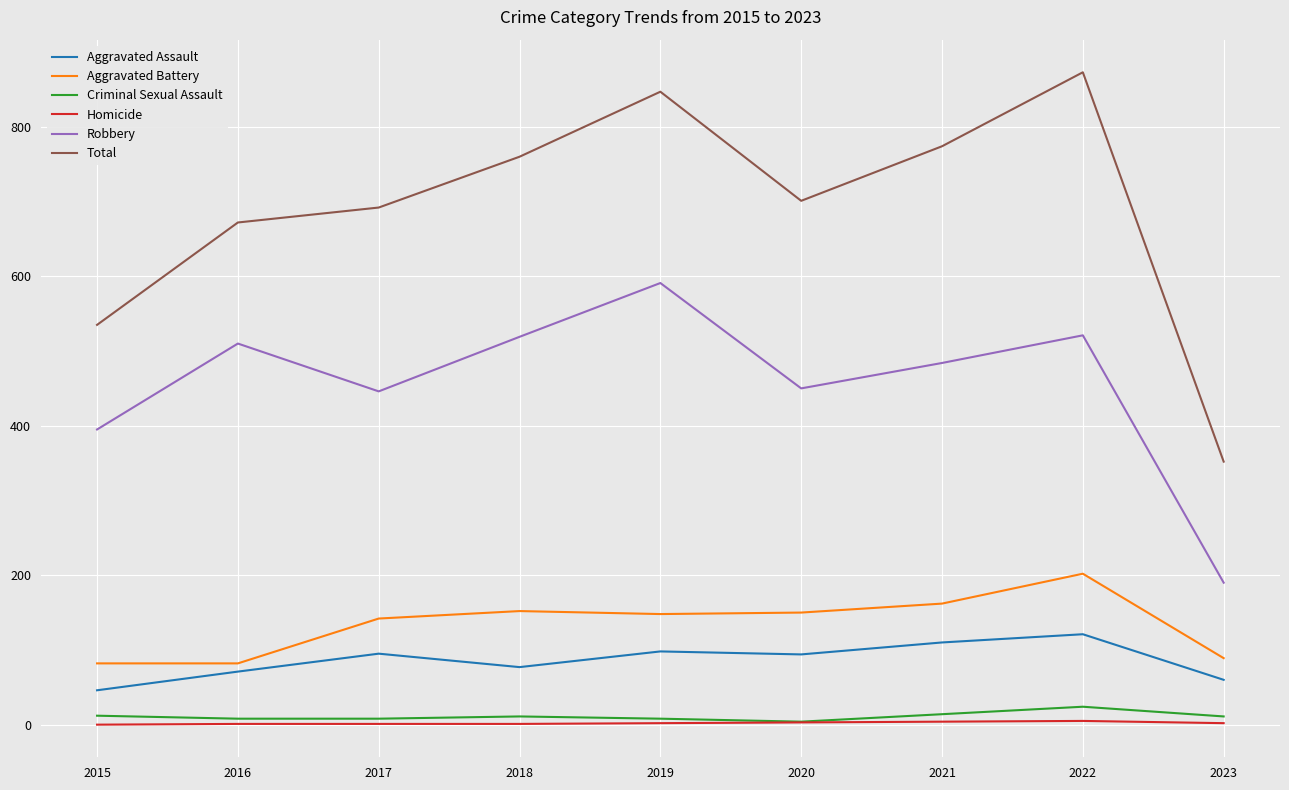

Rank the series at 2023 from lowest to highest value.

Homicide, Criminal Sexual Assault, Aggravated Assault, Aggravated Battery, Robbery, Total